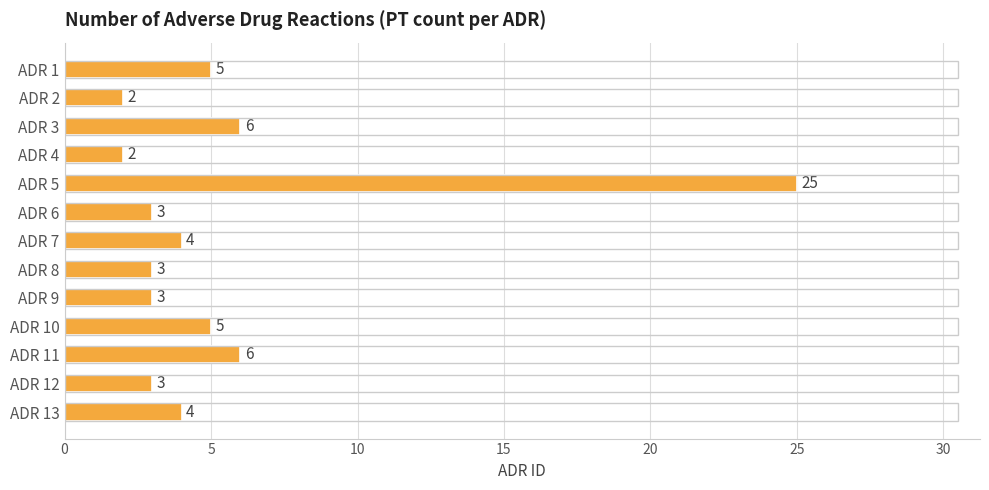

At which category does the chart reach its peak across all series?

ADR 5